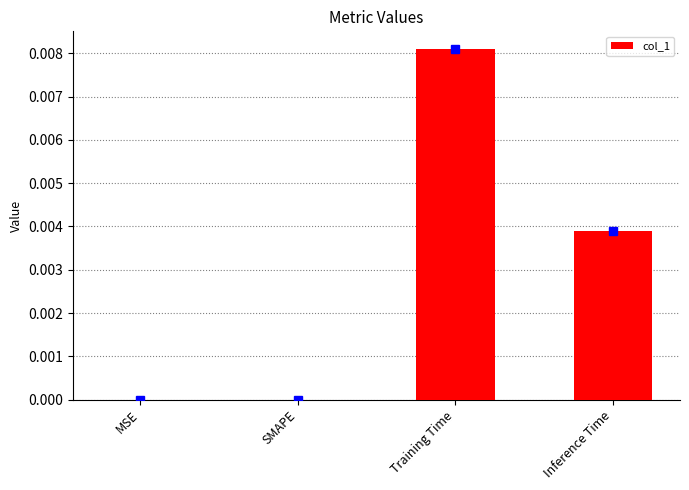

Which category has the highest value across all series?

Training Time